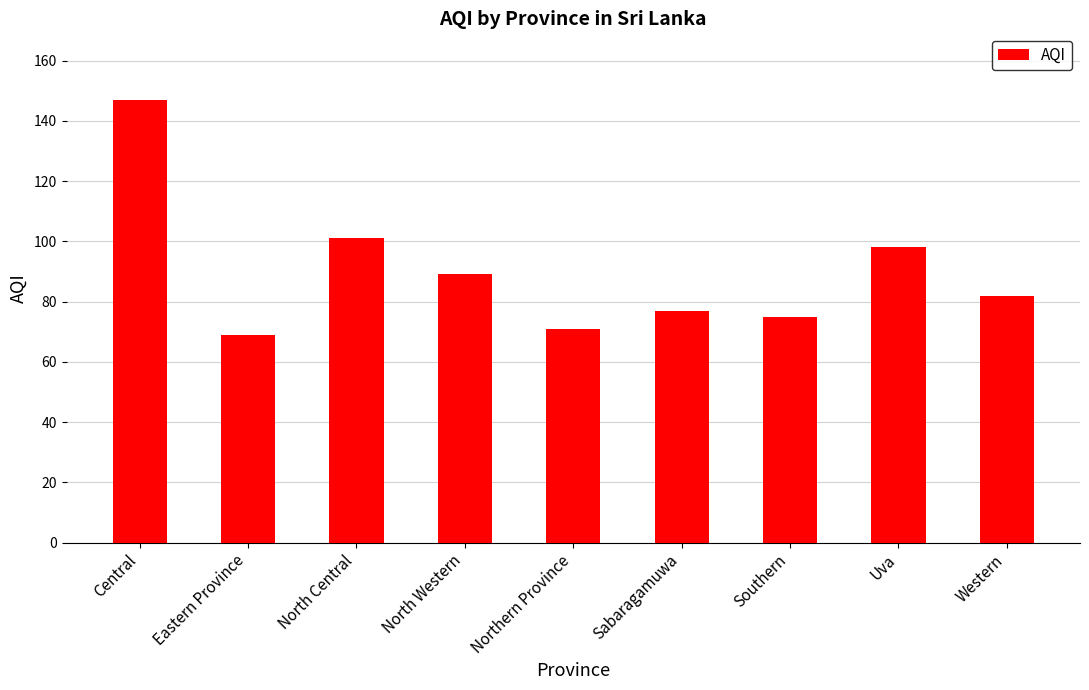

At which label does the data first exceed 82?

Central